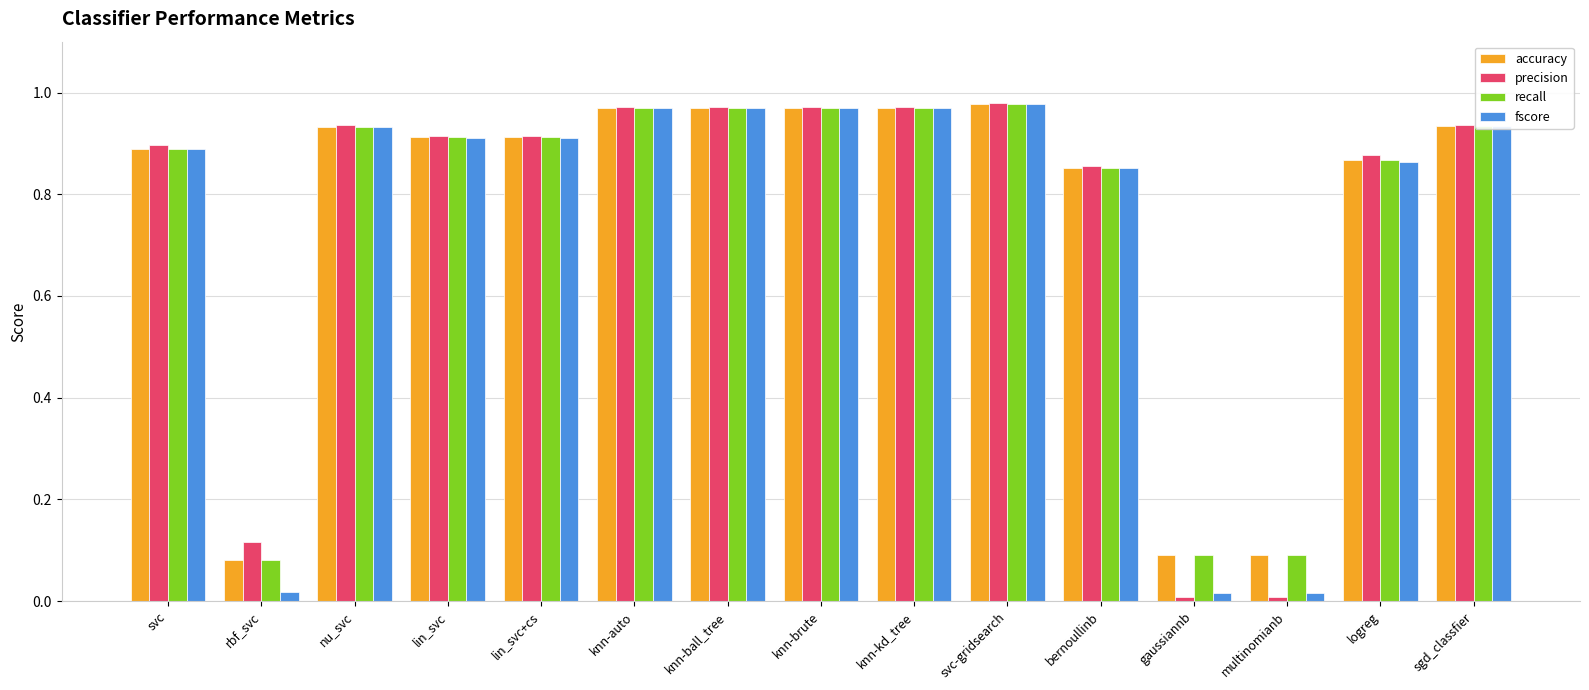

Which series changed the most between knn-ball_tree and gaussiannb?

precision